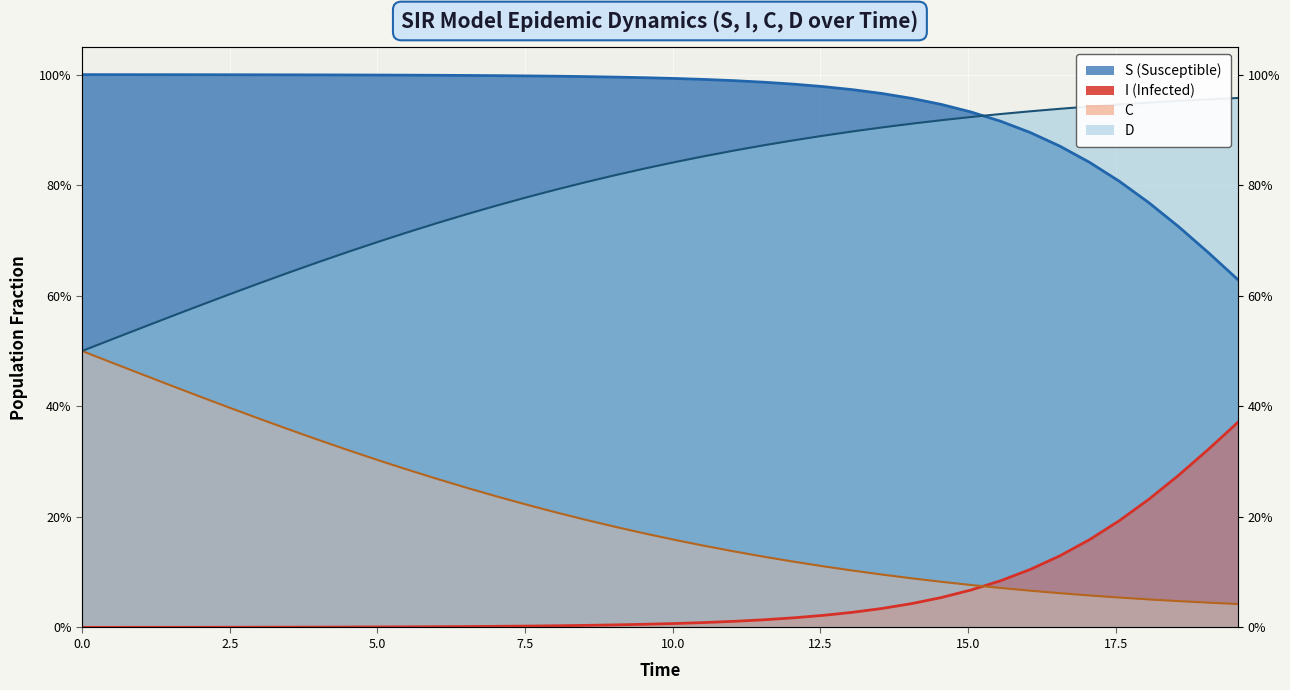

The value of C at 32 is 1.3. True or false?

False